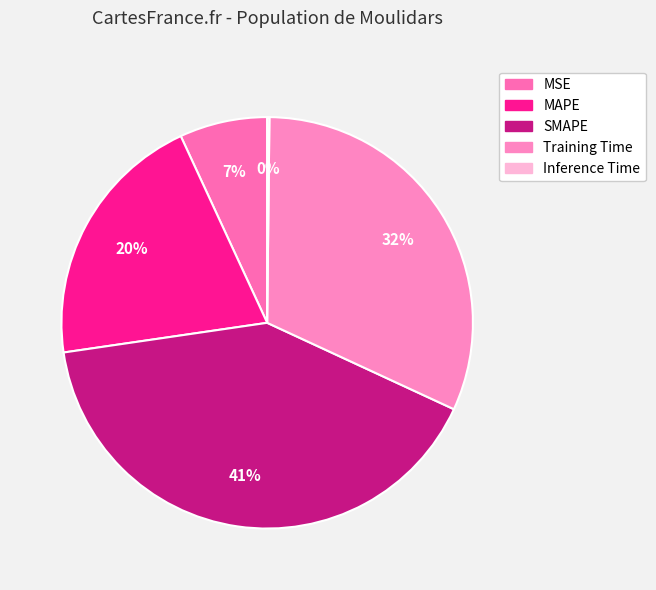

Is there any slice that represents more than half of the pie?

No